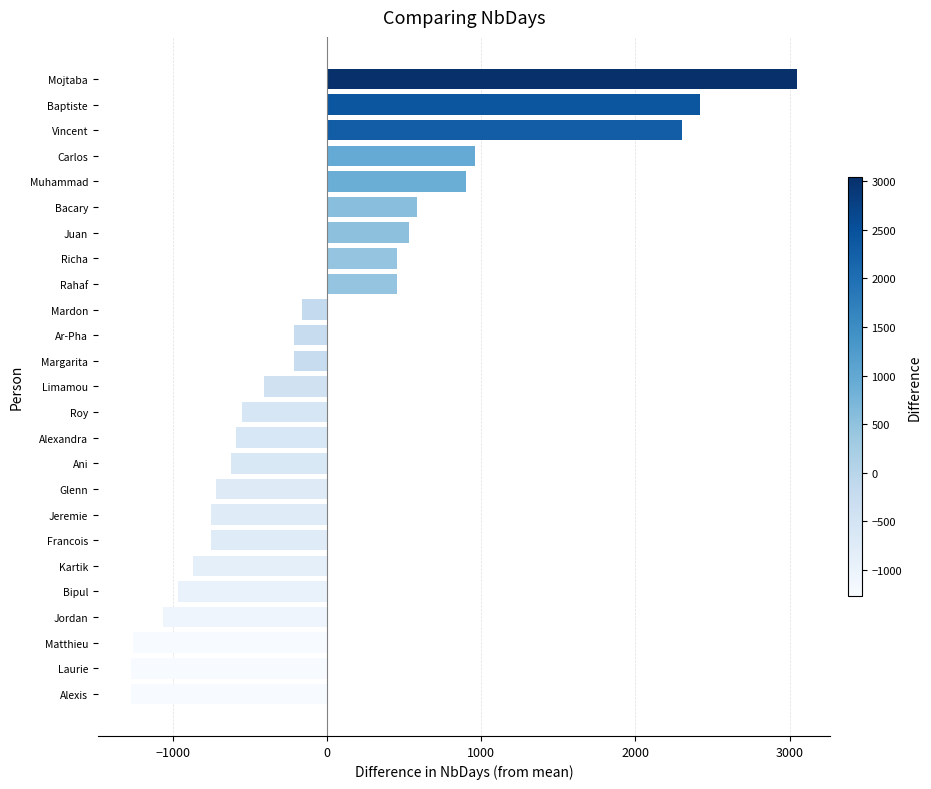

Which label corresponds to the largest value in the chart?

Mojtaba